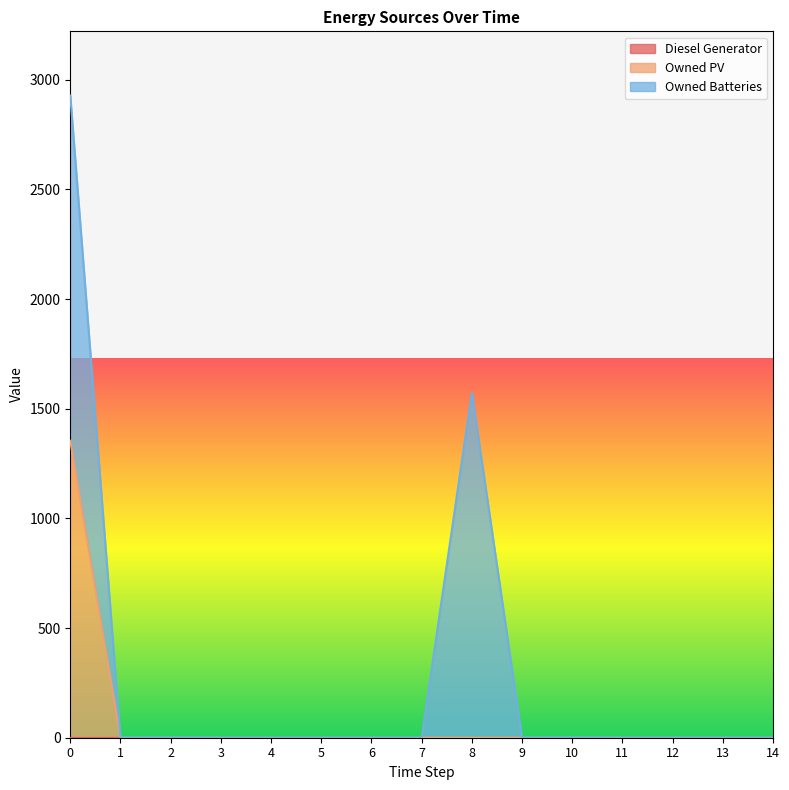

The Diesel Generator series shows 0 at 14. True or false?

True